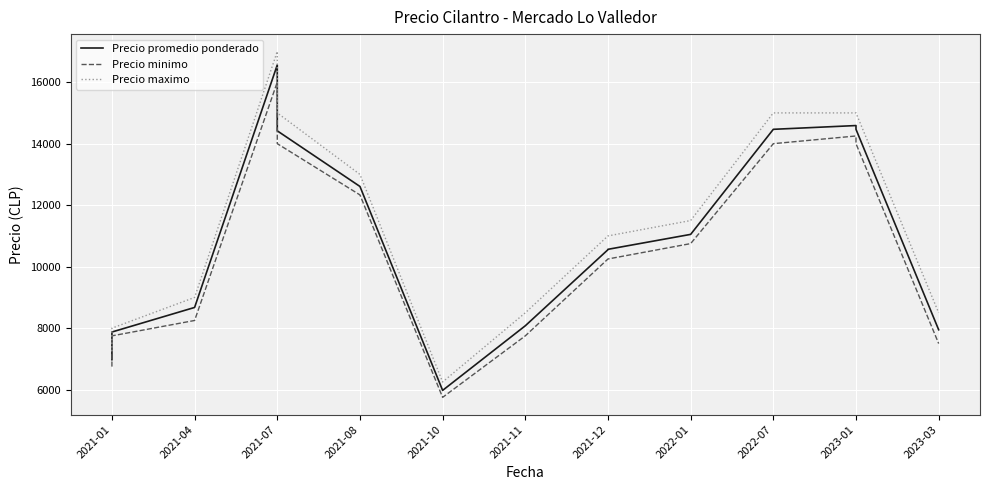

What are all the series names shown in the legend?

Precio promedio ponderado, Precio minimo, Precio maximo